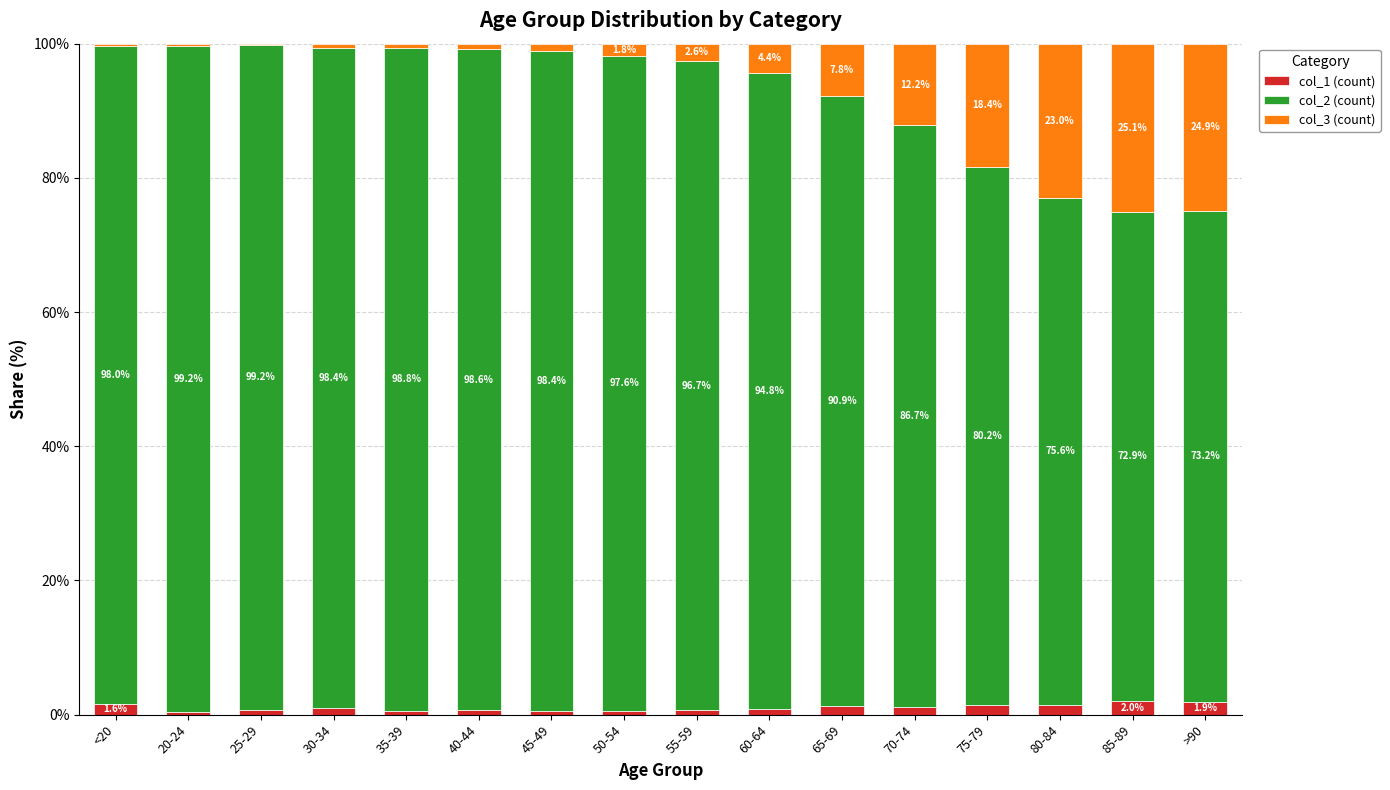

What is the total value across all series at 30-34?

100.0